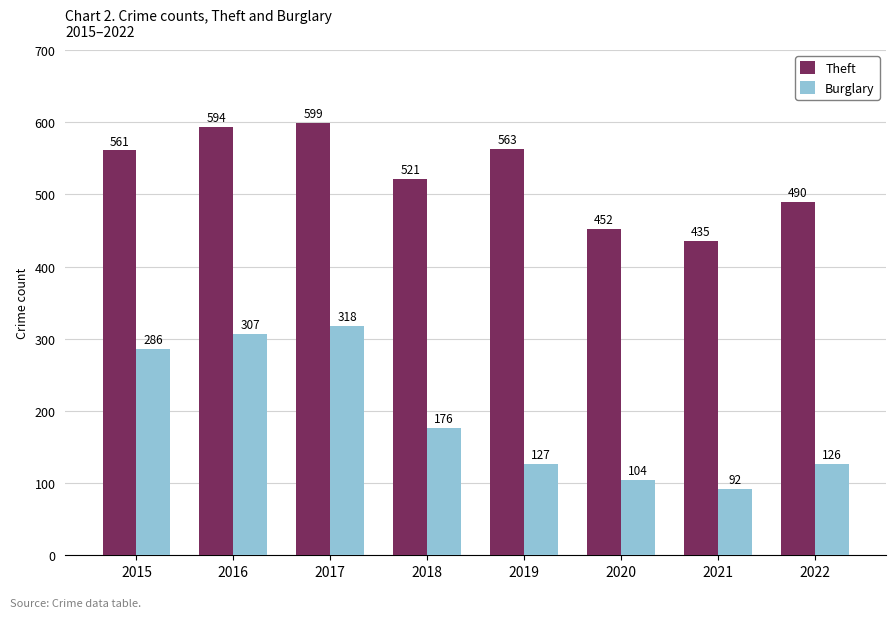

Reading left to right, list all the values displayed in this chart.

Theft: 561	594	599	521	563	452	435	490
Burglary: 286	307	318	176	127	104	92	126